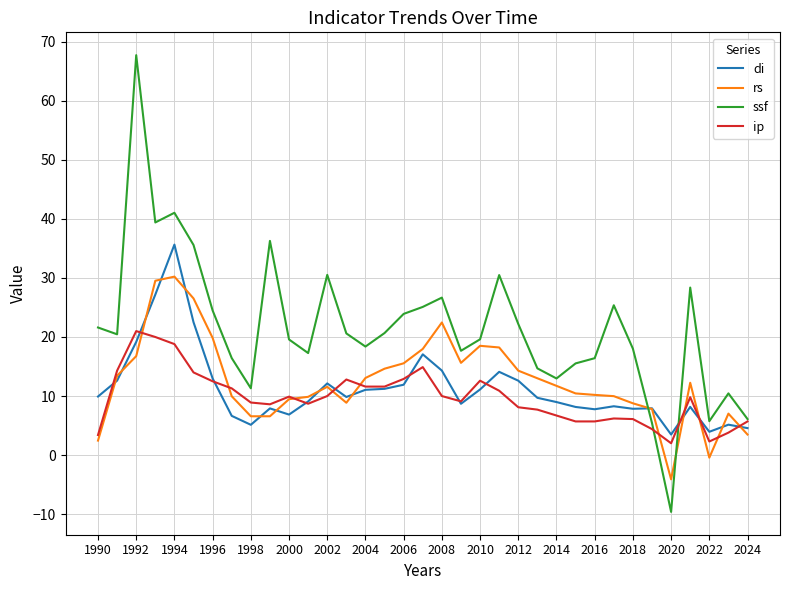

What are all the series names shown in the legend?

di, rs, ssf, ip